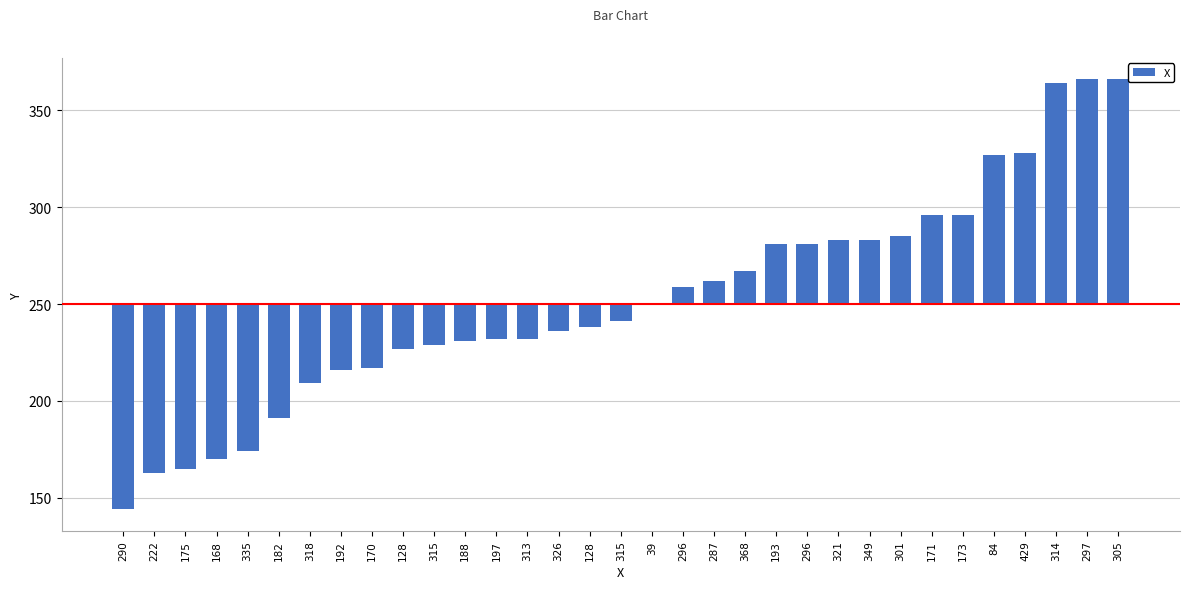

Which has a higher value, 315 or 197?

197